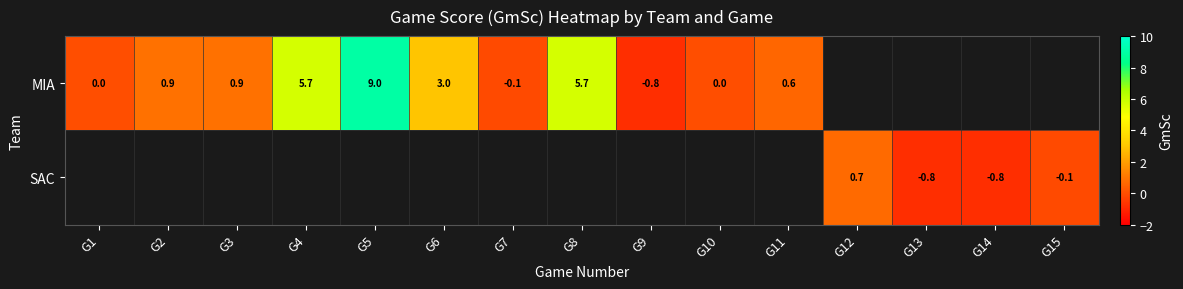

Is the value of MIA at G10 greater than the value of SAC at G13?

Yes